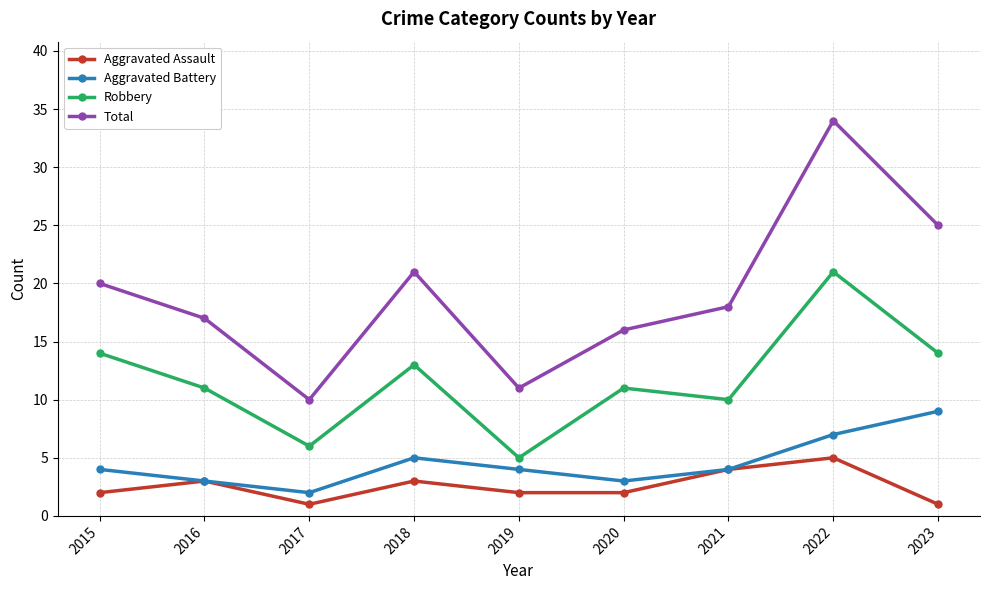

Is the value of Aggravated Assault at 2020 greater than the value of Robbery at 2020?

No